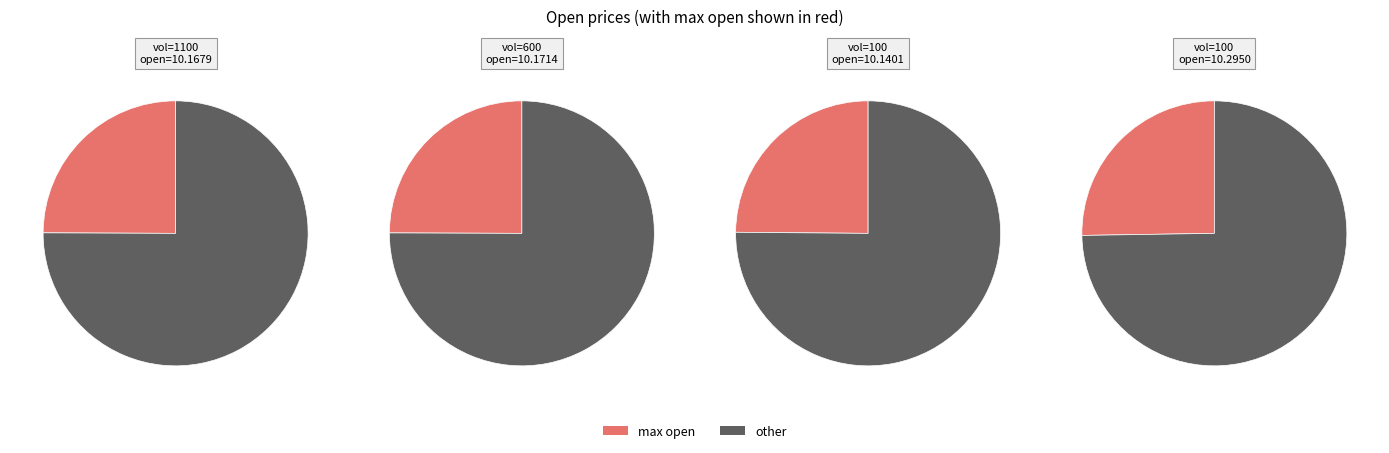

True or false: 1100 accounts for 12% of the total.

False